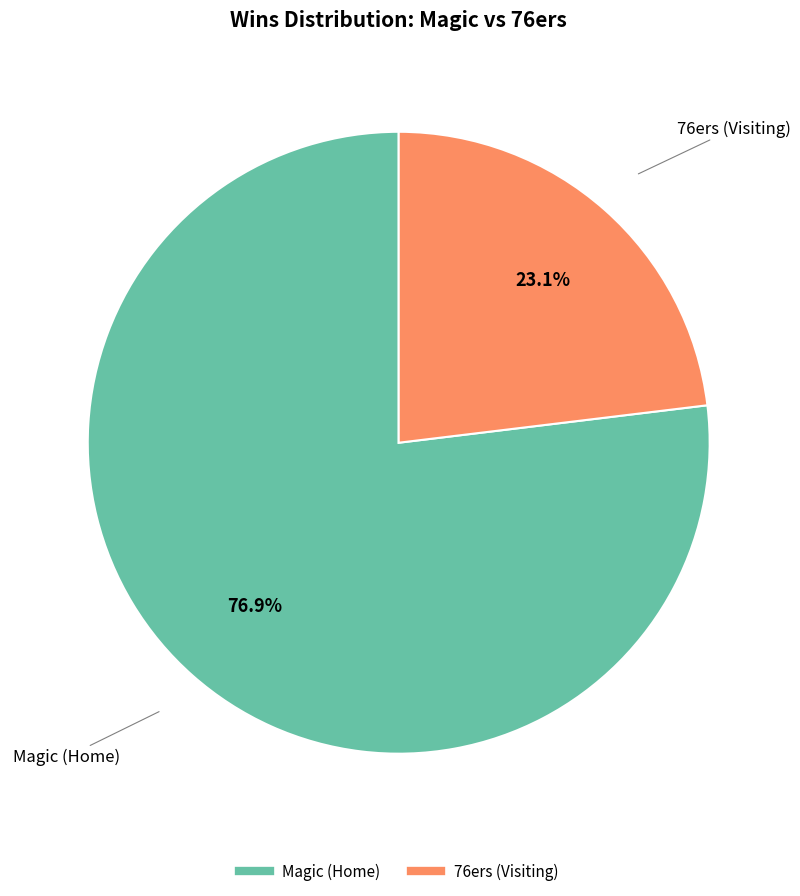

To the nearest percent, what is the difference between the largest and smallest slice percentages?

54%